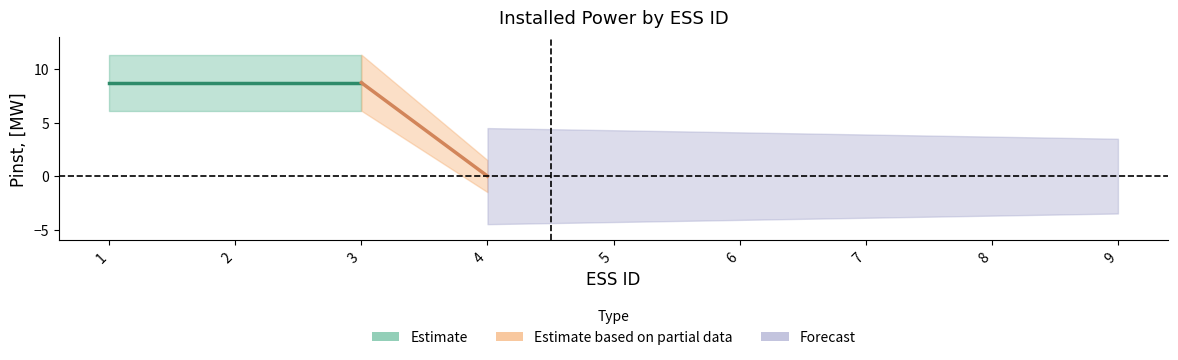

The chart shows a value of 3.4 at 6. True or false?

False